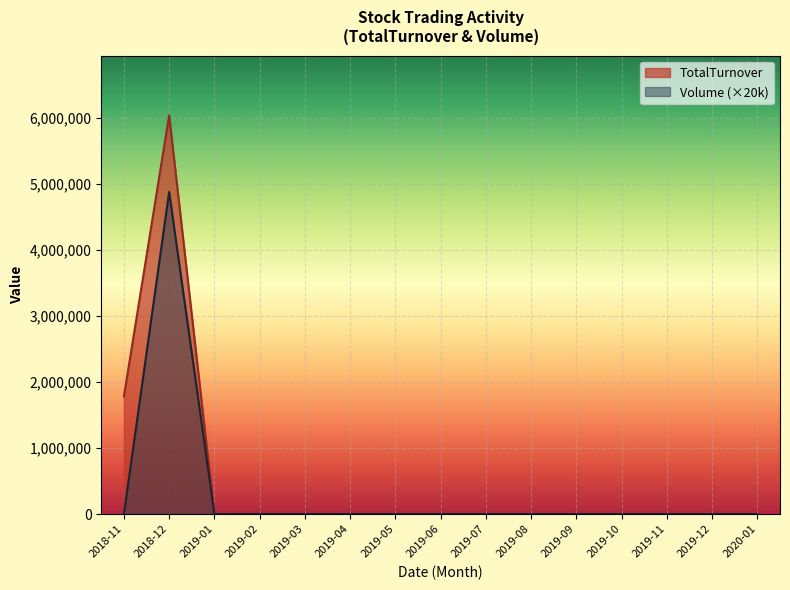

How many lines are shown in the chart?

2